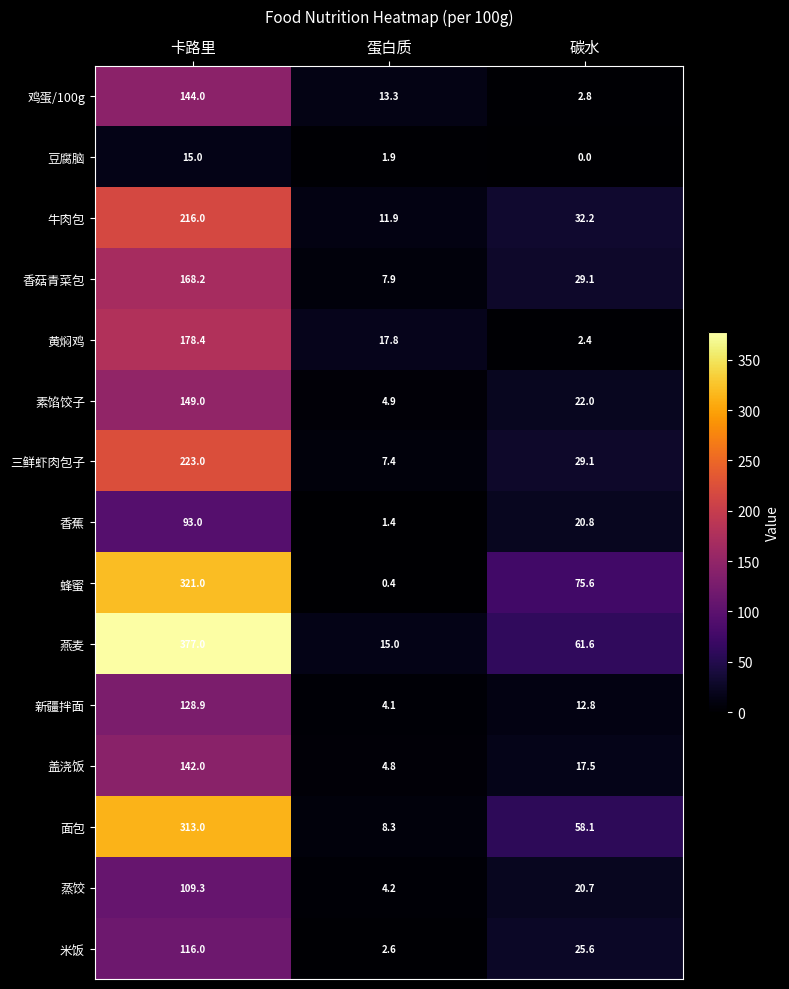

Which series has the largest total across all categories?

燕麦